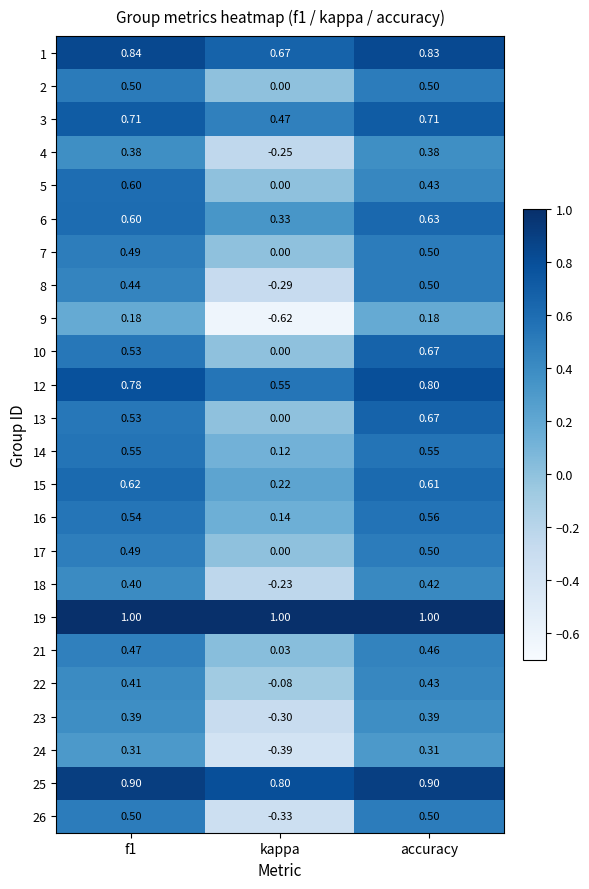

At which label is 13 closest to 0?

kappa